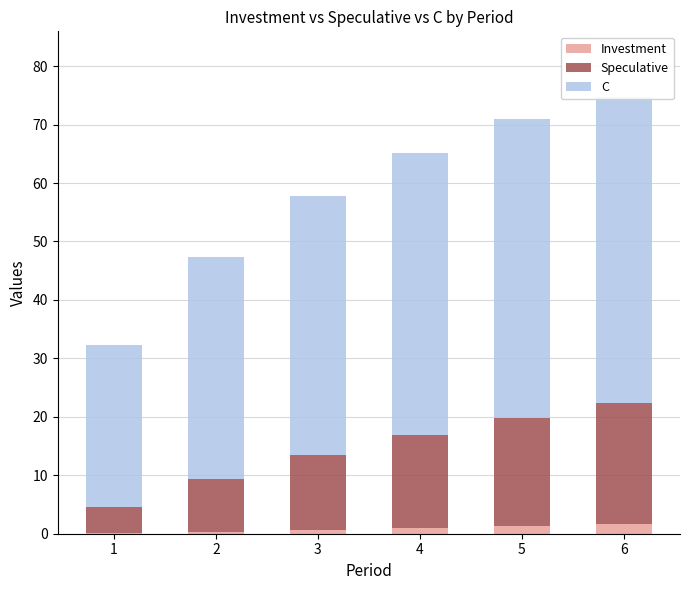

What is the difference between the second highest and minimum values in the Investment series?

1.2